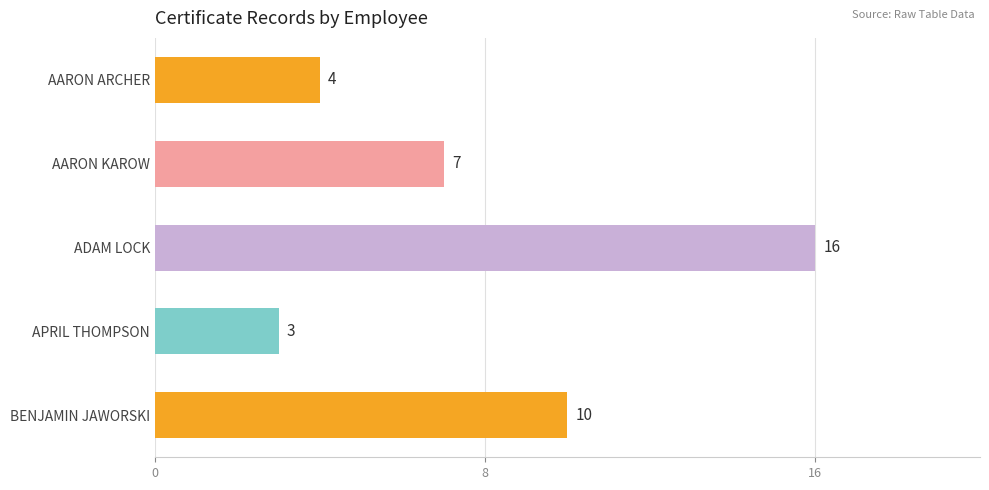

List the labels in order of value, largest first.

ADAM LOCK, BENJAMIN JAWORSKI, AARON KAROW, AARON ARCHER, APRIL THOMPSON